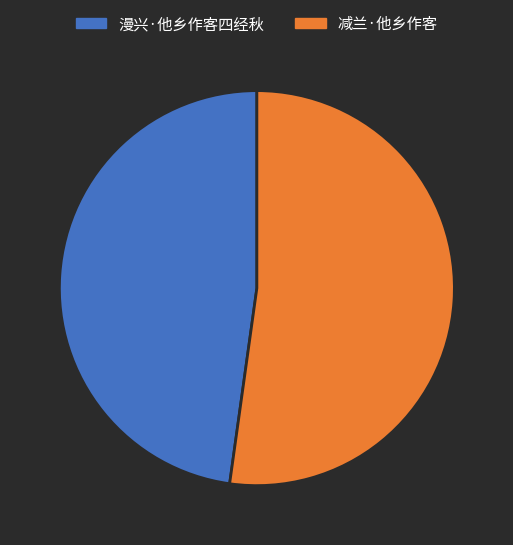

Between 漫兴·他乡作客四经秋 and 减兰·他乡作客, which is larger?

减兰·他乡作客